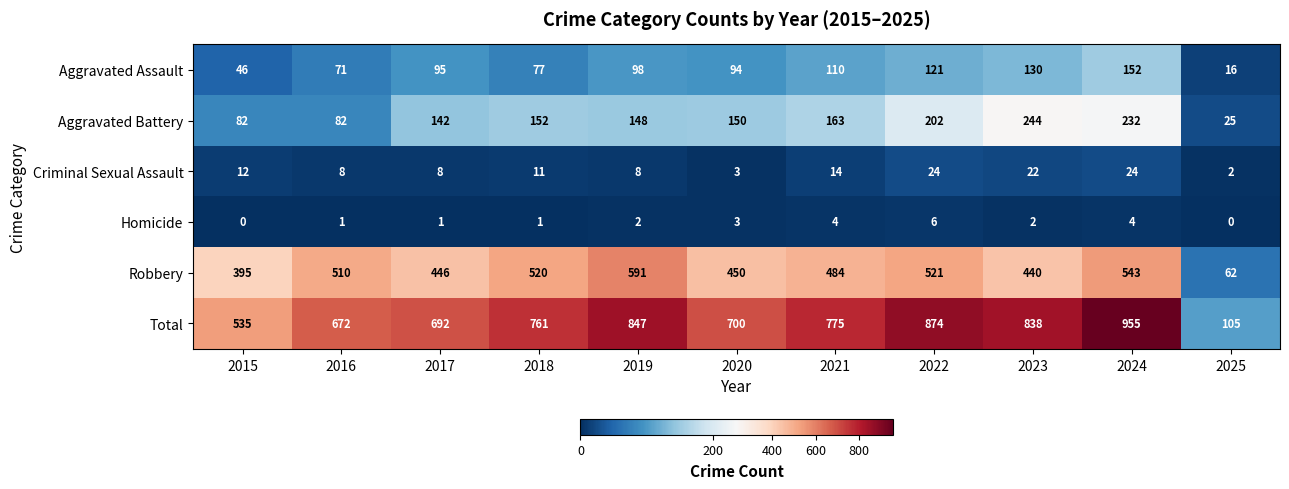

What is the difference between the highest and lowest values at 2019?

845